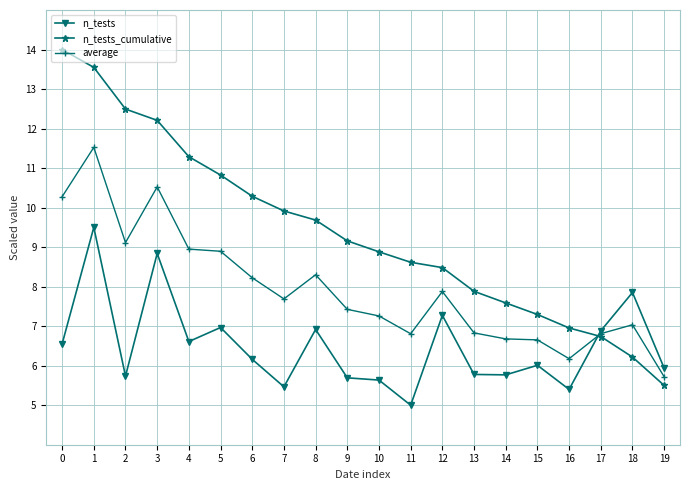

At which category does average reach its first local valley?

2